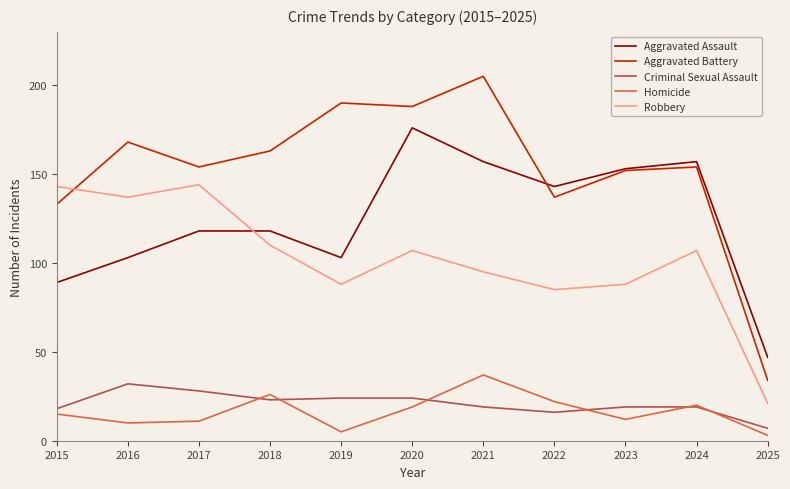

Read the Robbery value at 2016.

137